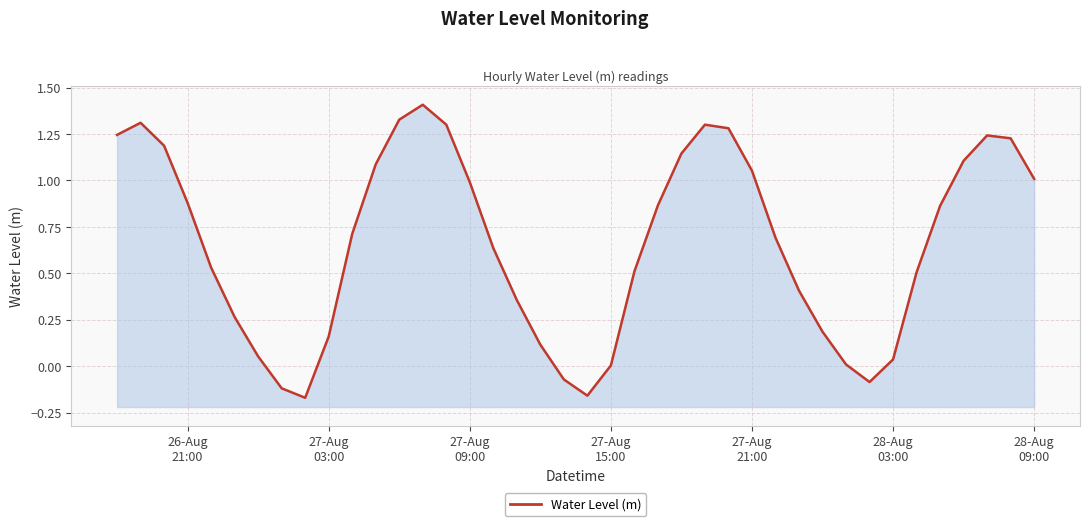

Does the chart display data point markers on the line(s)?

No